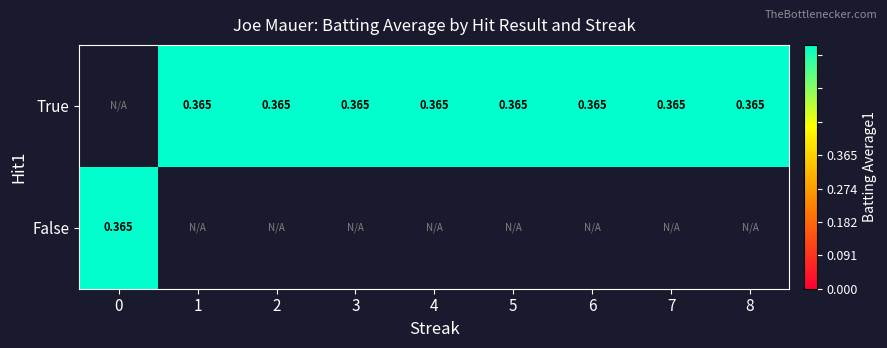

How many values in True are above zero?

8